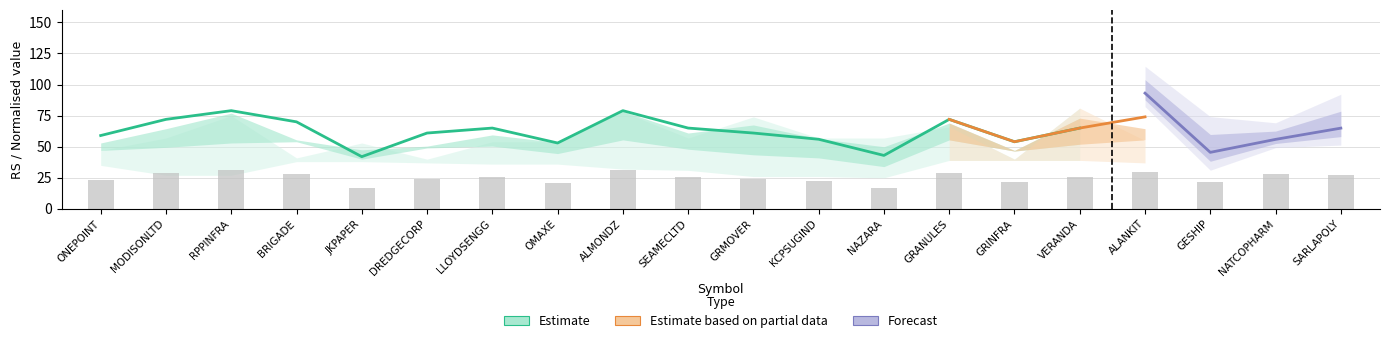

Is it true that OffLow equals 94.8 at KCPSUGIND?

False